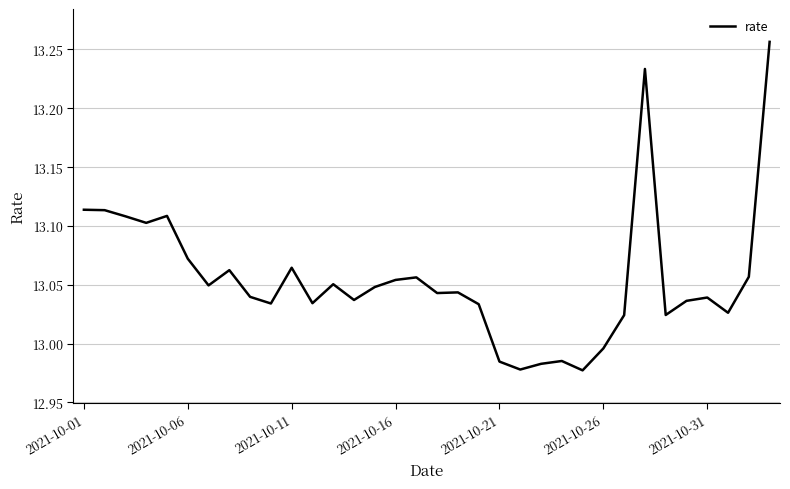

What is the difference between the maximum and minimum values?

0.3